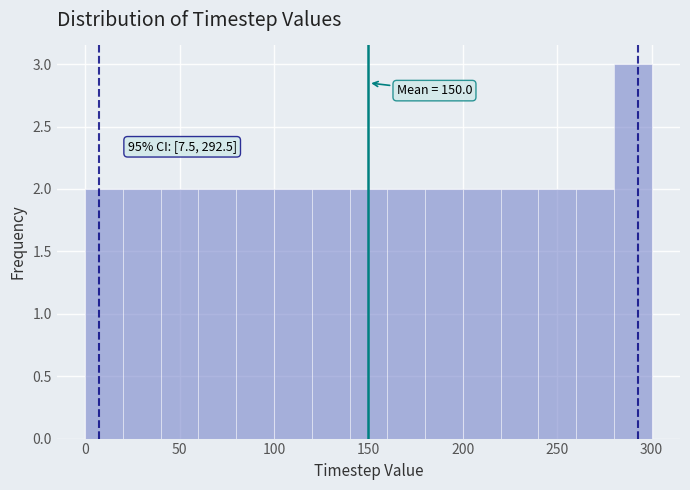

Over which range of the x-axis is the bar tallest?

280 to 300